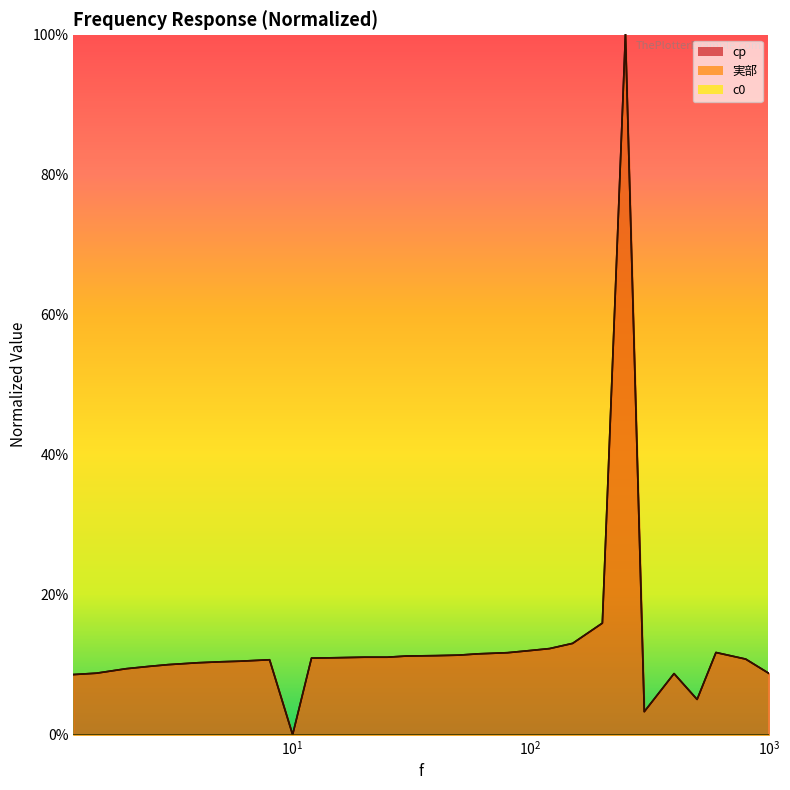

After their last crossing, which series has the higher values: 実部 or cp?

実部